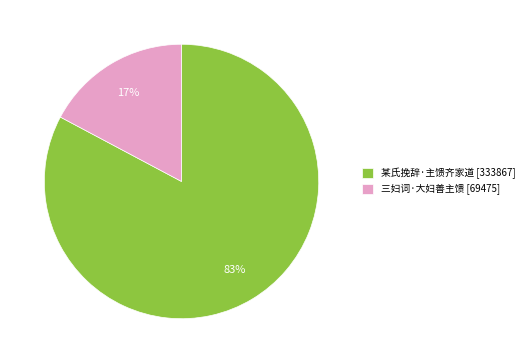

Approximately how many times larger is the value at 三妇词·大妇善主馈 compared to 某氏挽辞·主馈齐家道?

0.2